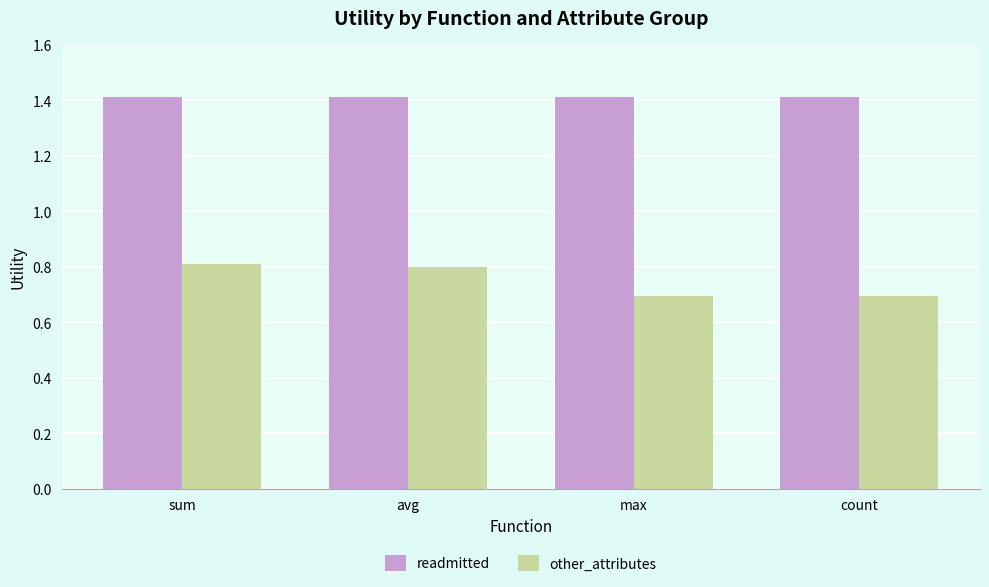

Rank the series at avg from lowest to highest value.

other_attributes, readmitted